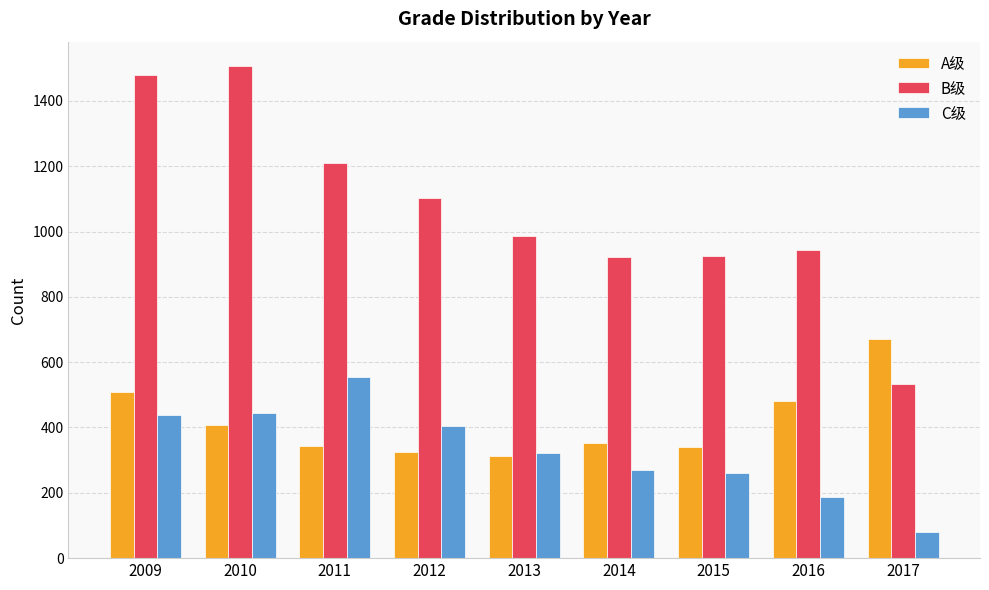

What is the maximum value for C级?

554